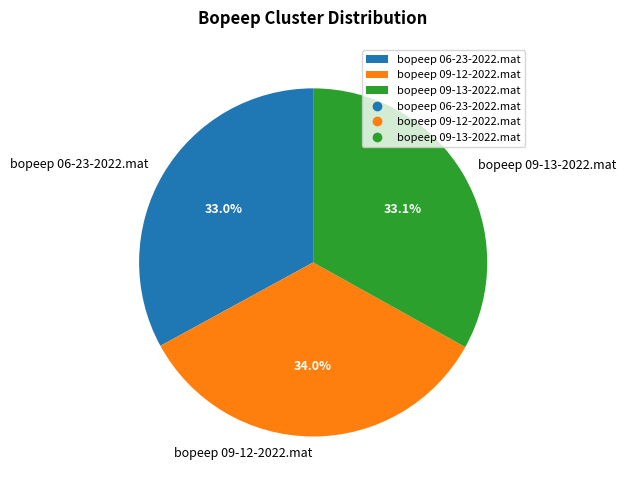

To the nearest percent, what is the combined percentage of bopeep 06-23-2022.mat and bopeep 09-12-2022.mat?

67%